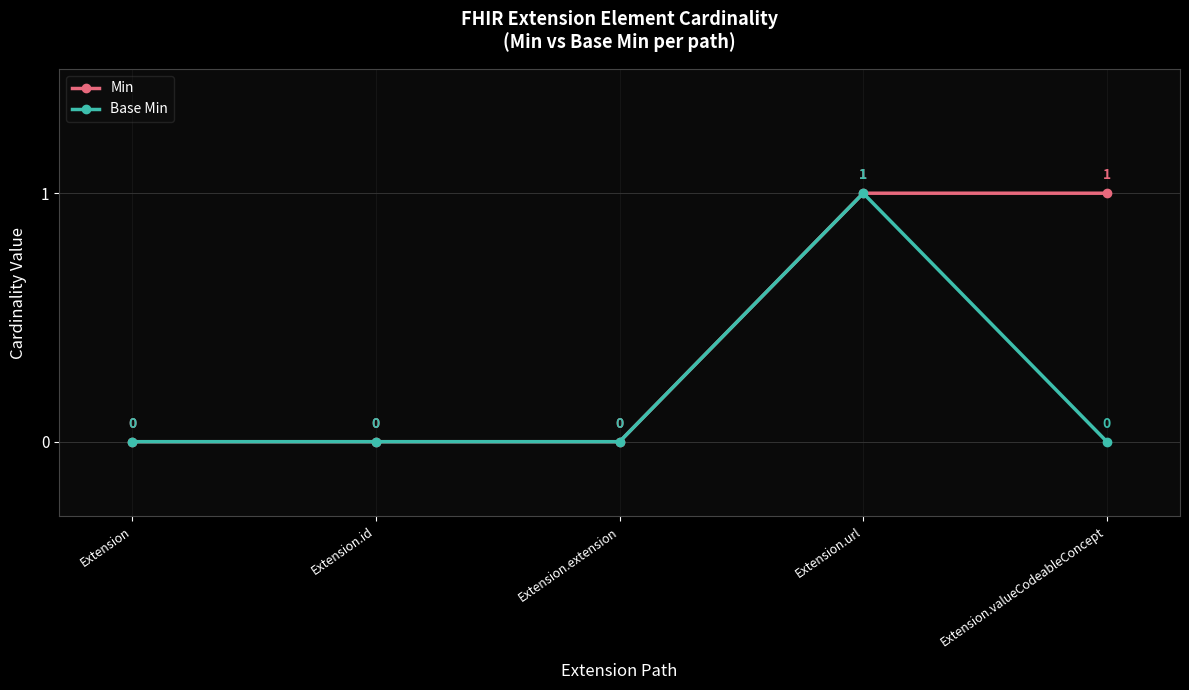

At which category does Base Min reach its first local peak?

Extension.url